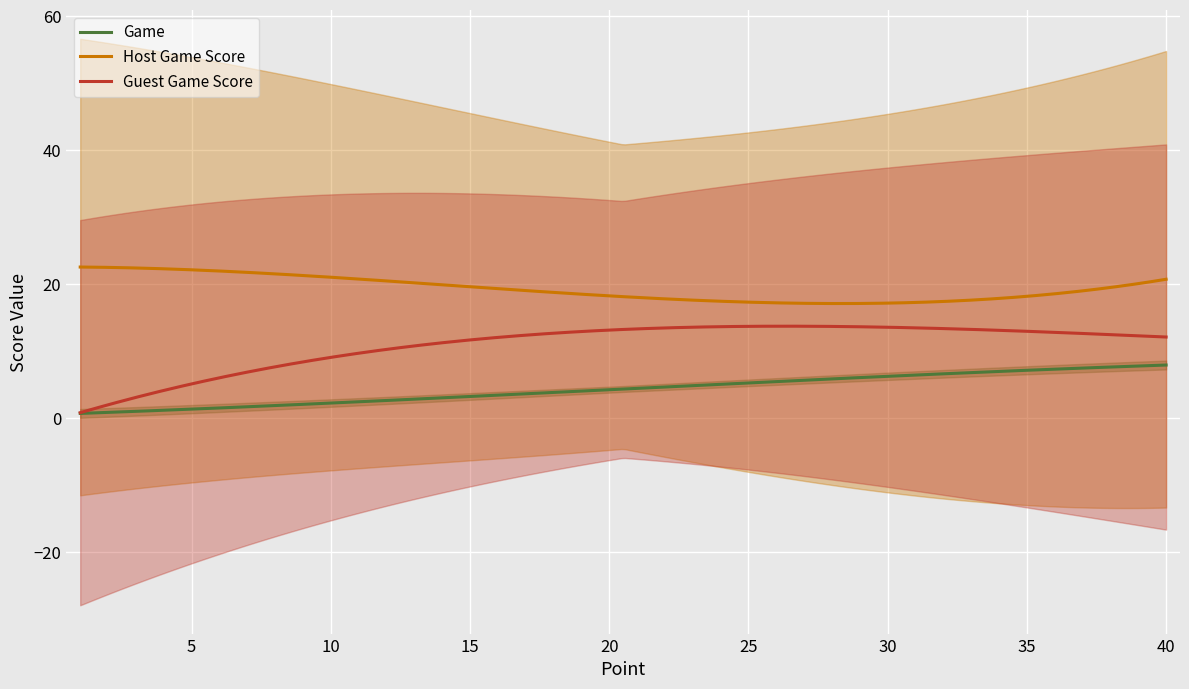

What is the average value of the Game series?

4.4